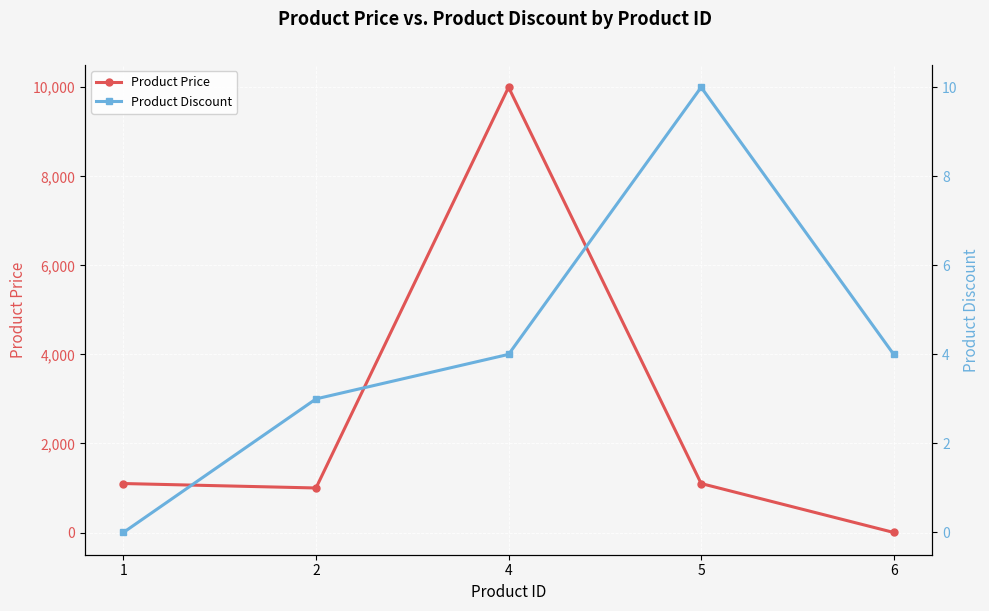

How many distinct data groups are displayed?

2